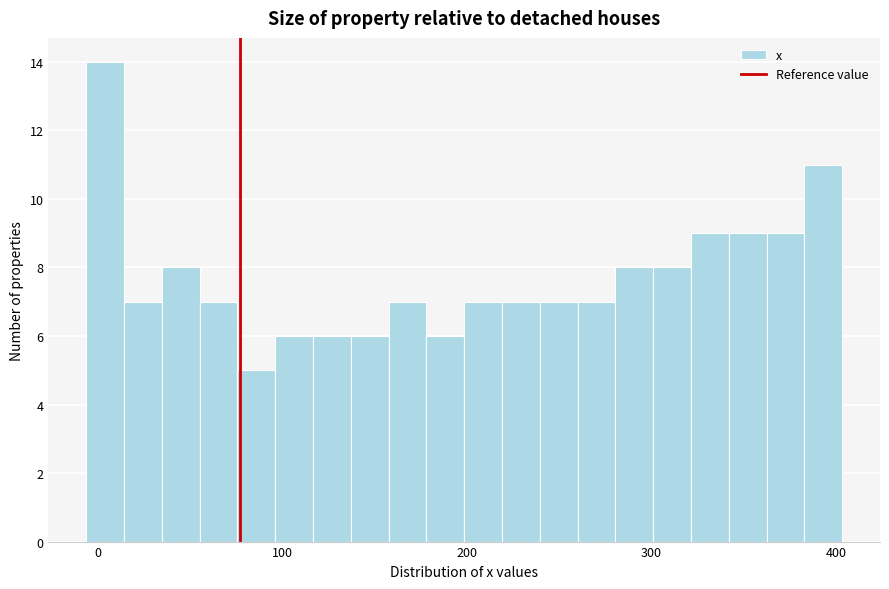

Read against the x-axis, roughly where is the centre of the tallest bar?

0